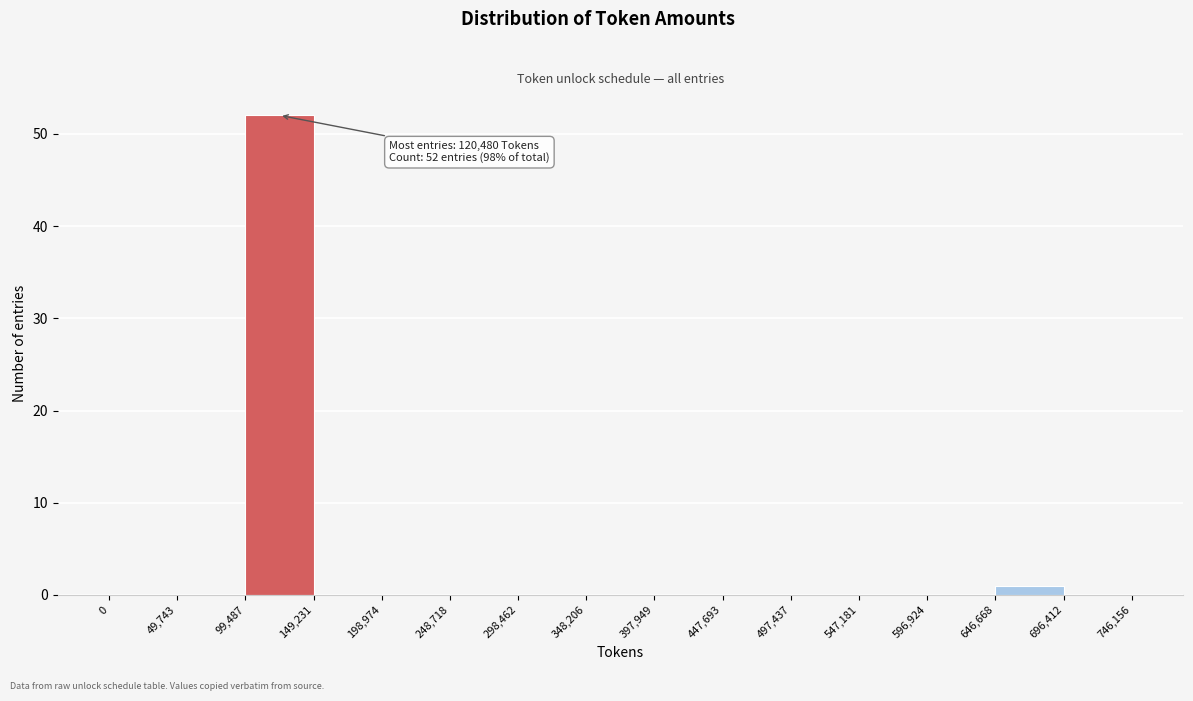

Which range on the x-axis has the tallest bar?

99,487 to 149,231